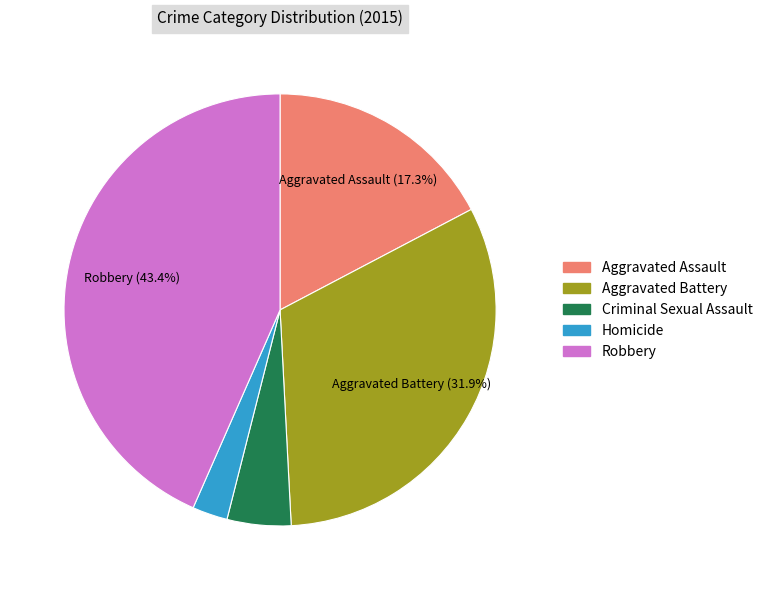

Rank the categories by value from lowest to highest.

Homicide, Criminal Sexual Assault, Aggravated Assault, Aggravated Battery, Robbery